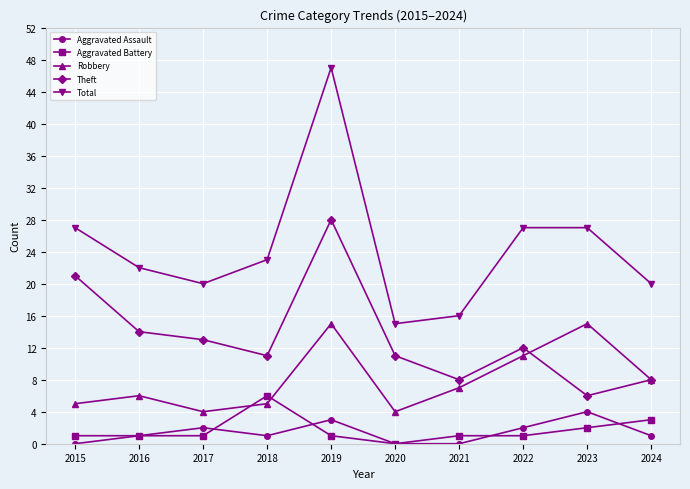

True or false: Total has a value of 19 at 2023.

False